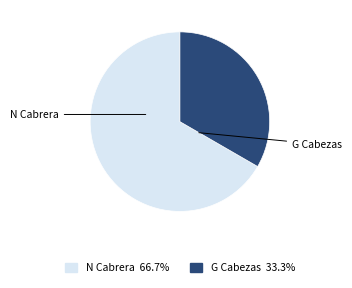

Which has a higher value, G Cabezas or N Cabrera?

N Cabrera